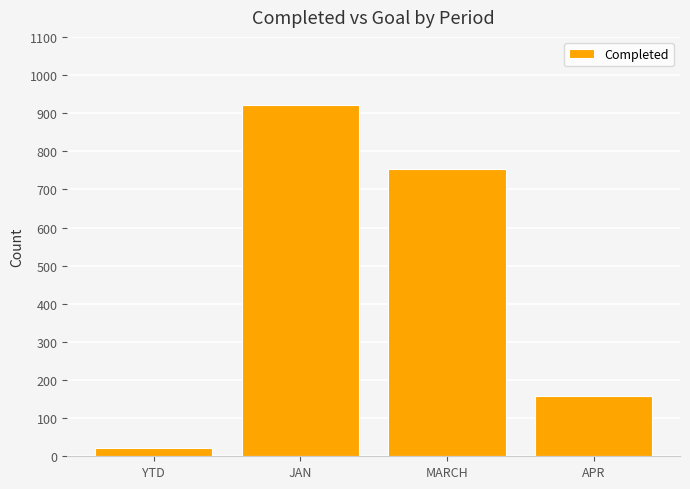

What is the change in value from JAN to APR?

-762